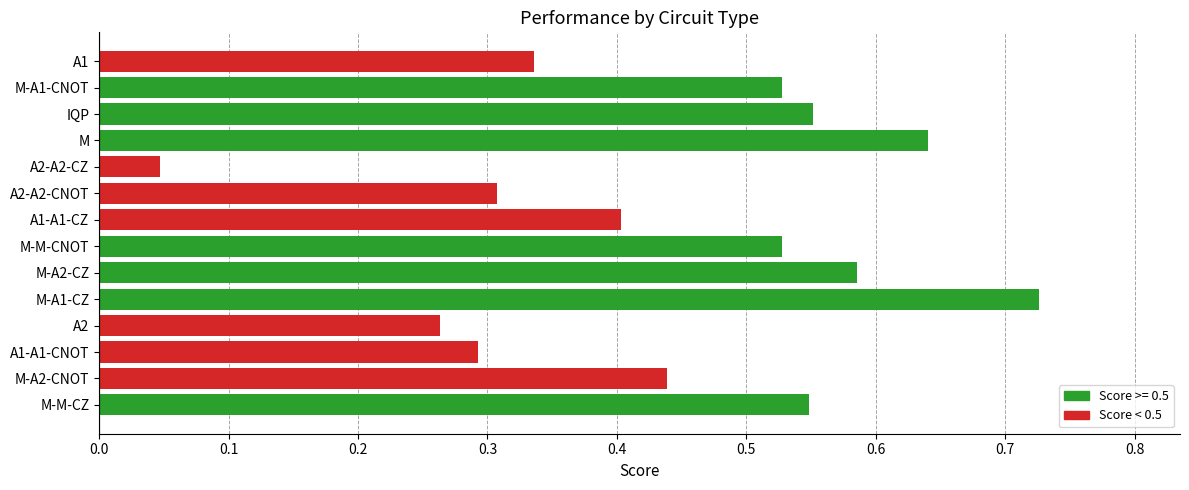

What is the sum of all values?

6.2